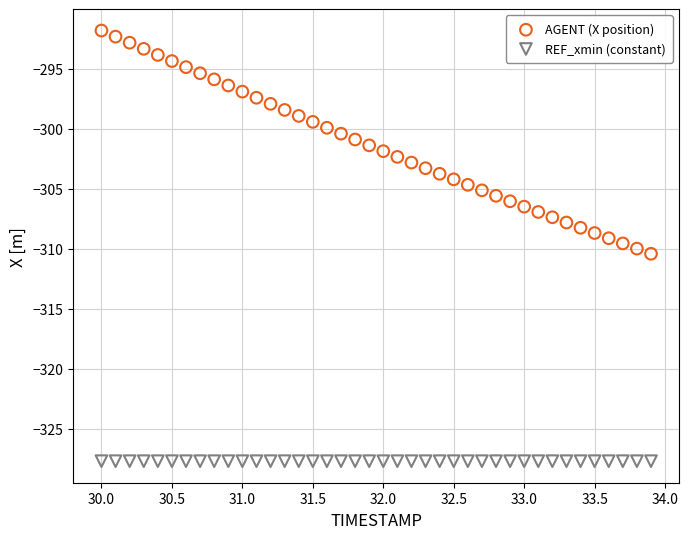

Which series contains the lowest Y value?

REF_xmin (constant)